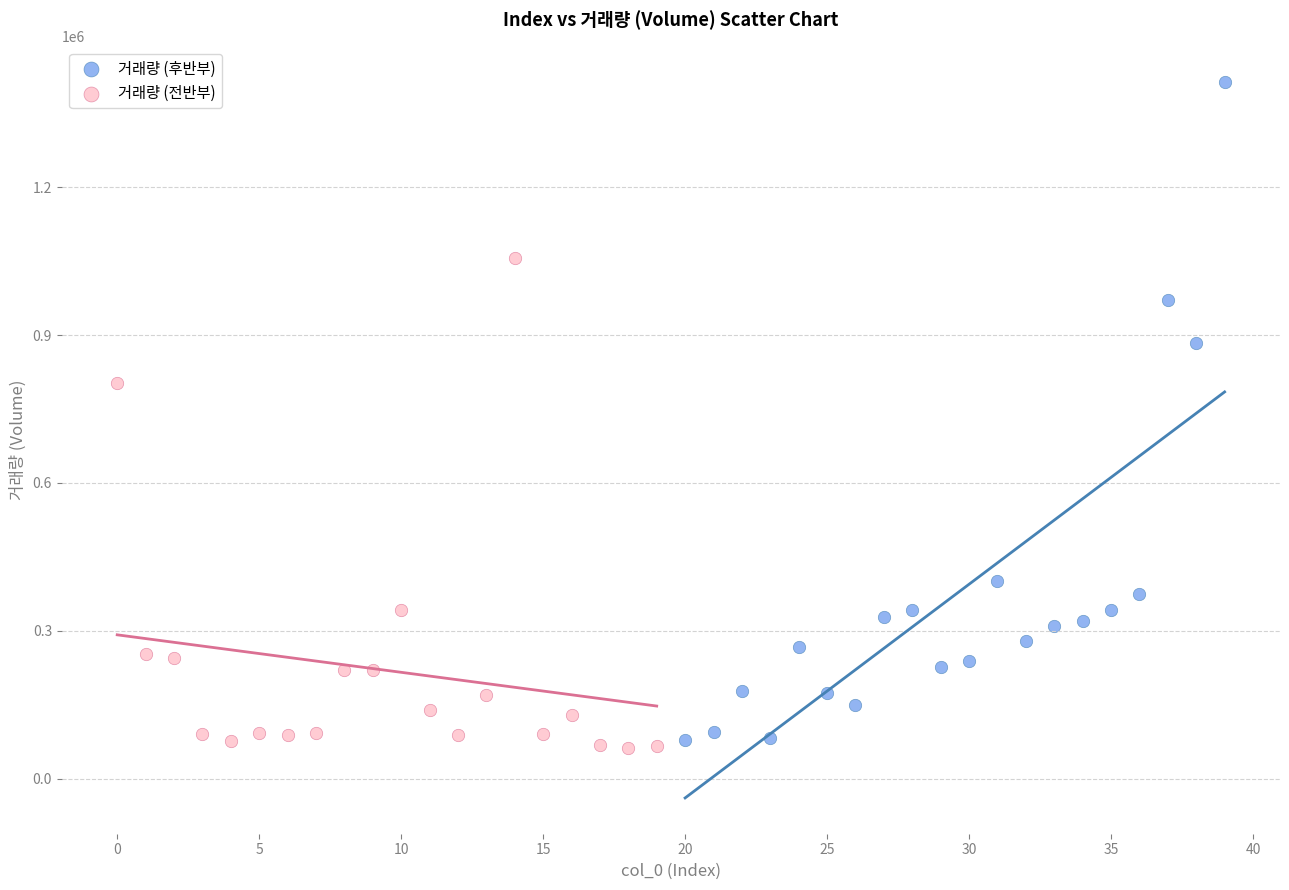

Which series reaches the maximum Y coordinate?

거래량 (후반부)